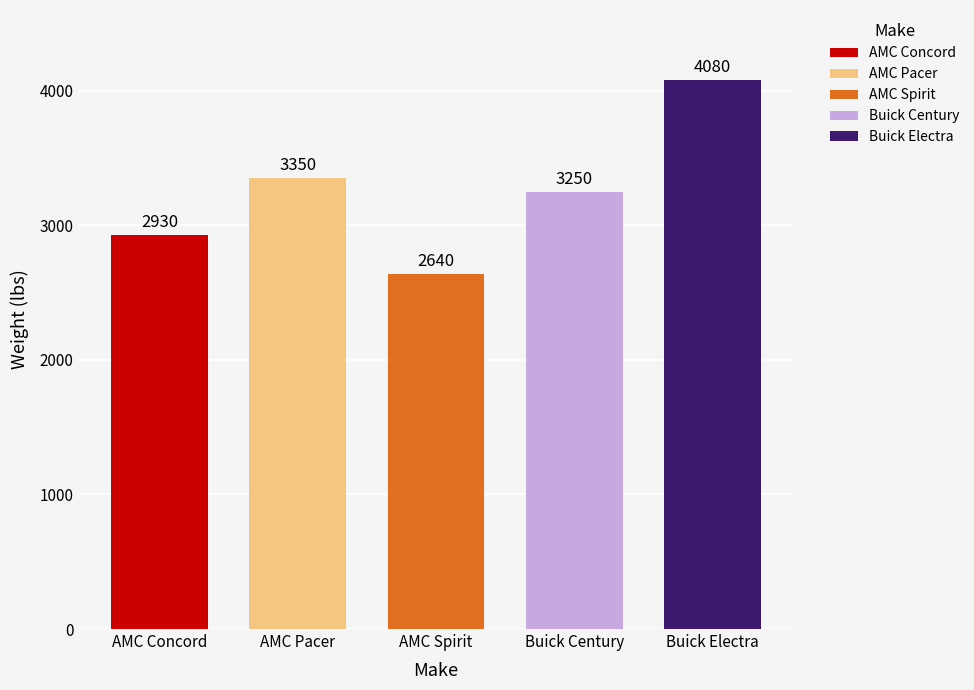

How many values are below 3250?

2